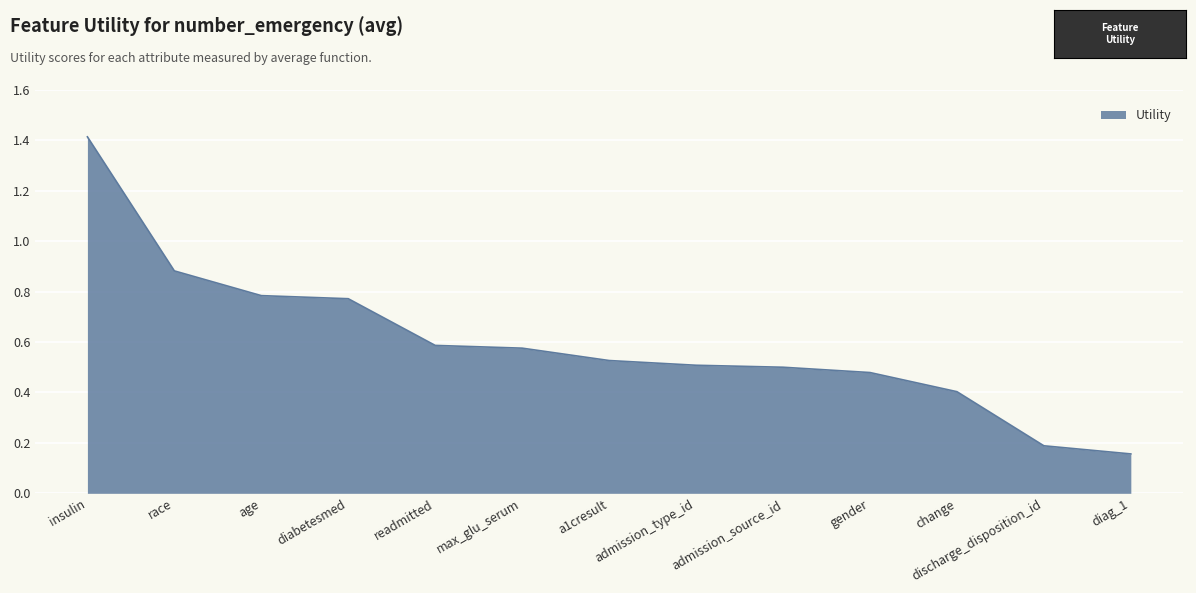

Count the number of categories in the chart.

13